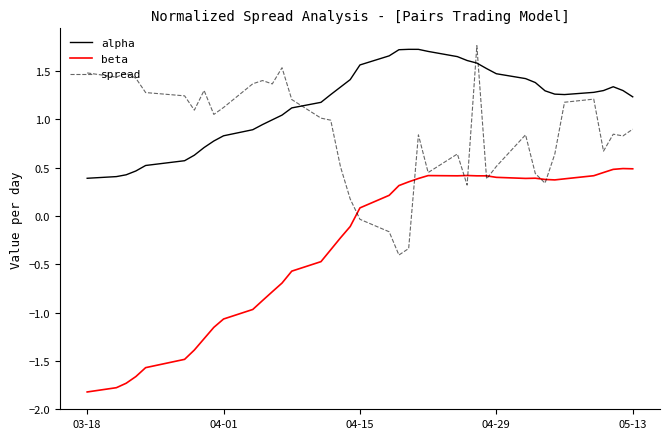

Which series has the largest total across all categories?

alpha